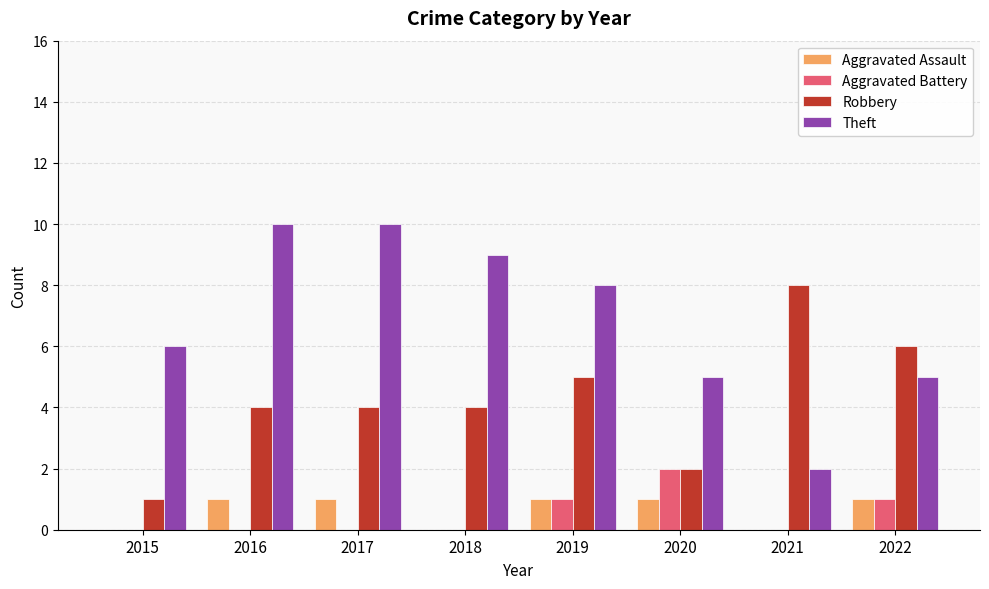

What are all the series names shown in the legend?

Aggravated Assault, Aggravated Battery, Robbery, Theft